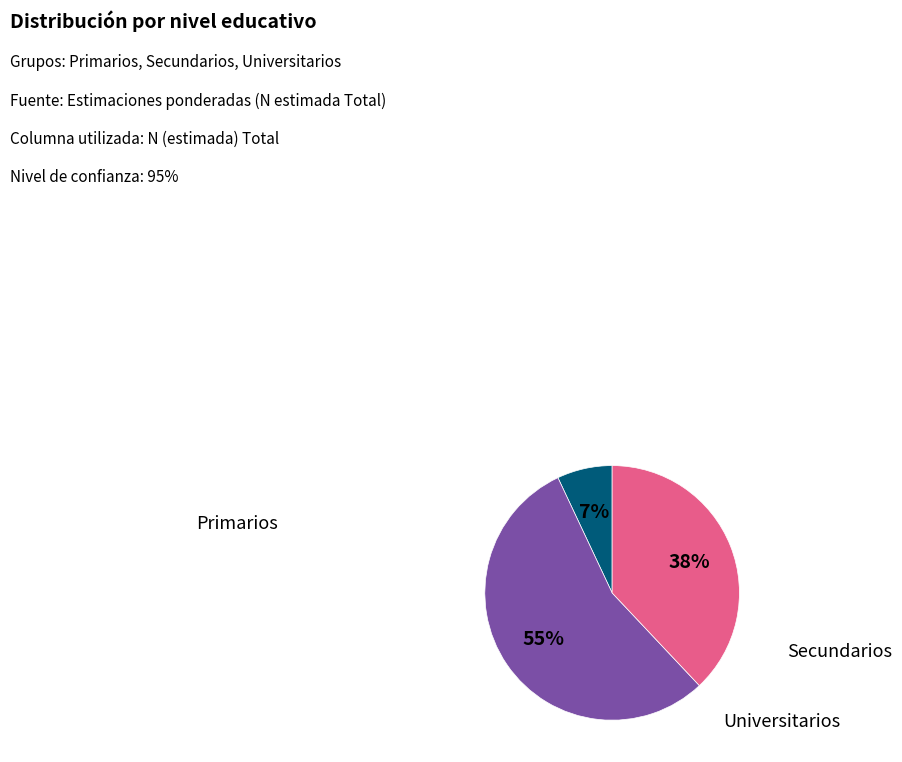

What percentage is NOT represented by Universitarios?

62.0%